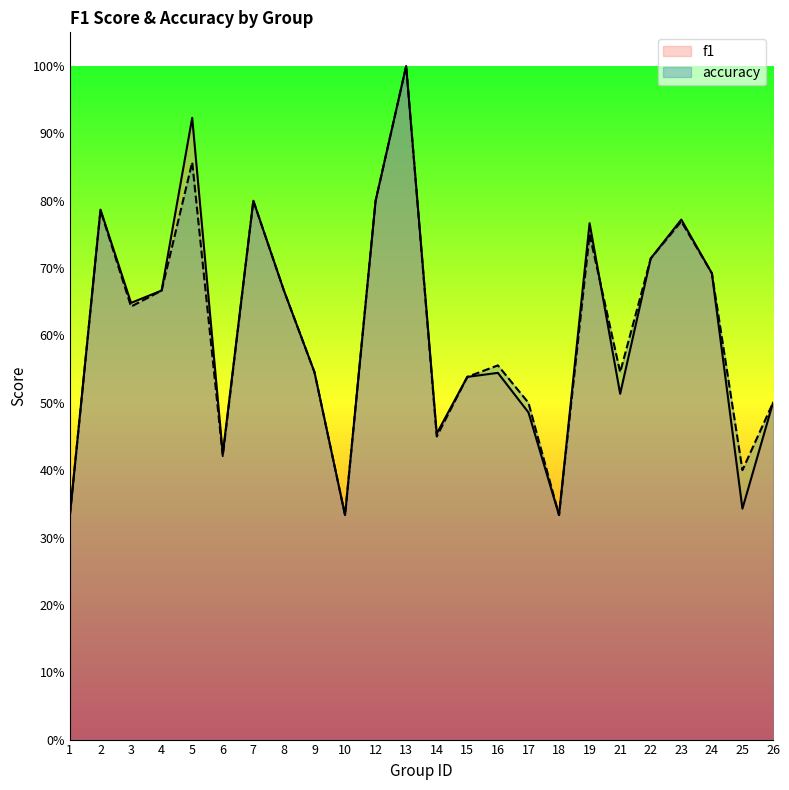

The value of f1 at 23 is 0.8. True or false?

True